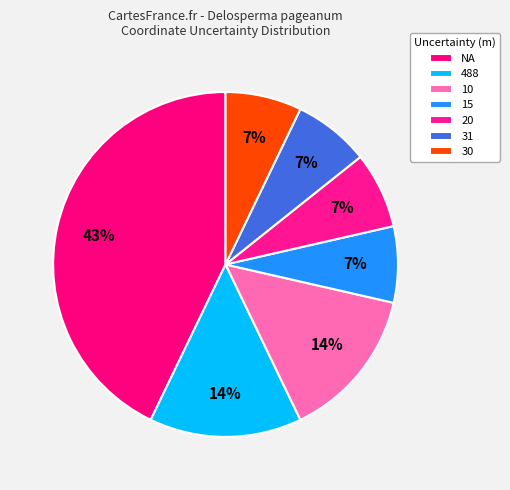

Combined, what portion of the pie is 10 and NA?

57.1%